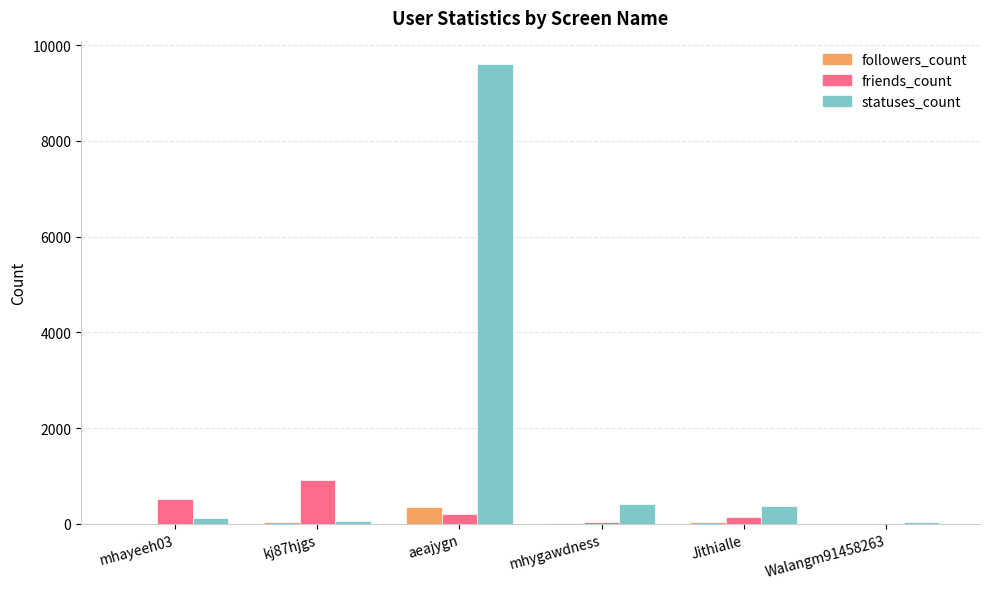

Which label corresponds to the largest value in the chart?

aeajygn